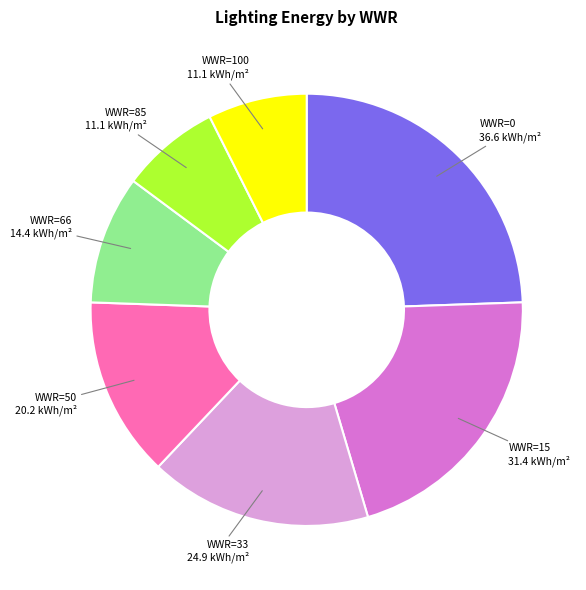

Does WWR=100 represent more than half of the total?

No